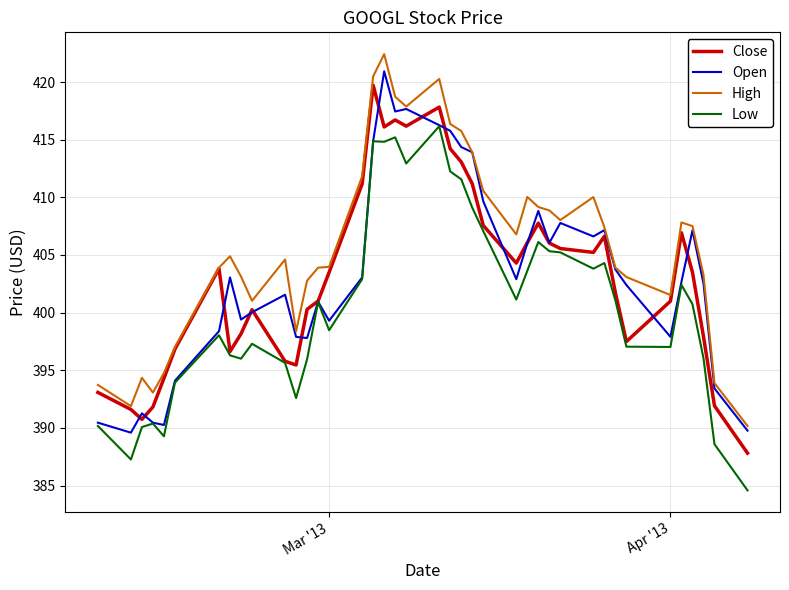

Is this an area chart (filled region under the line)?

No